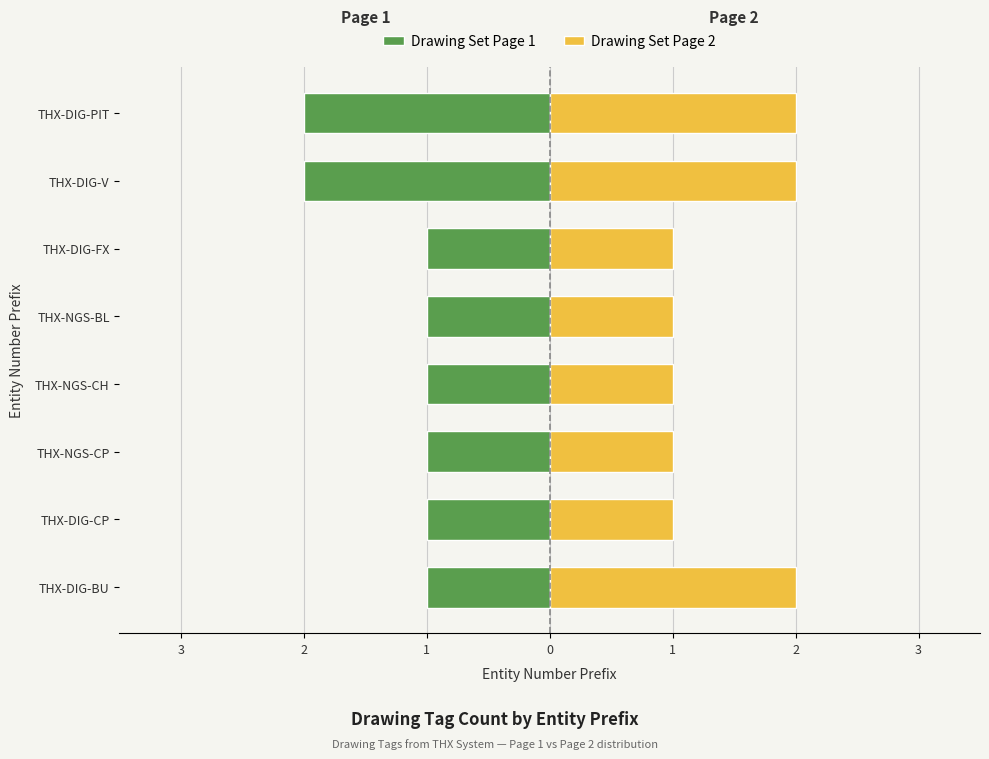

Reading left to right, list all the values displayed in this chart.

Drawing Set Page 1: -1	-1	-1	-1	-1	-1	-2	-2
Drawing Set Page 2: 2	1	1	1	1	1	2	2